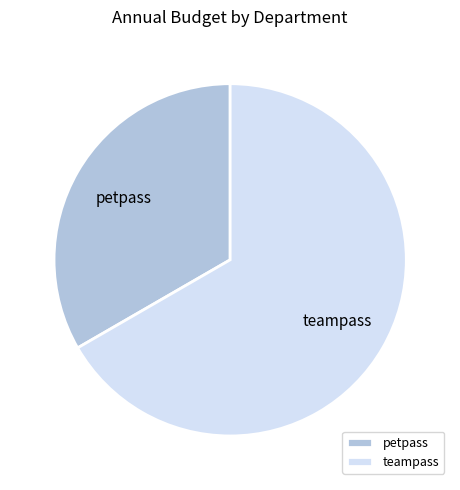

Is there any slice that represents more than half of the pie?

Yes